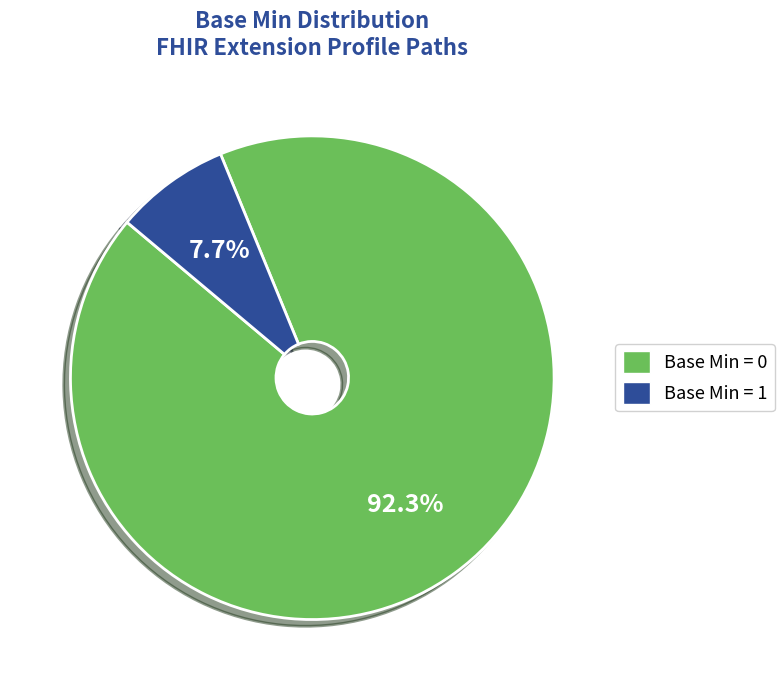

Is there a majority slice in this chart?

Yes